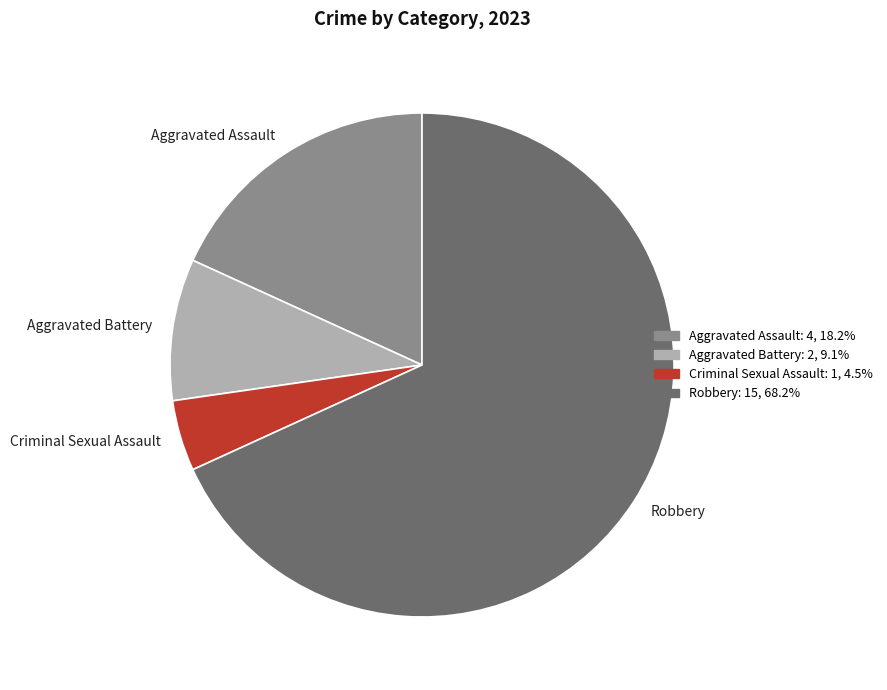

The Aggravated Battery slice represents 9% of the pie. True or false?

True